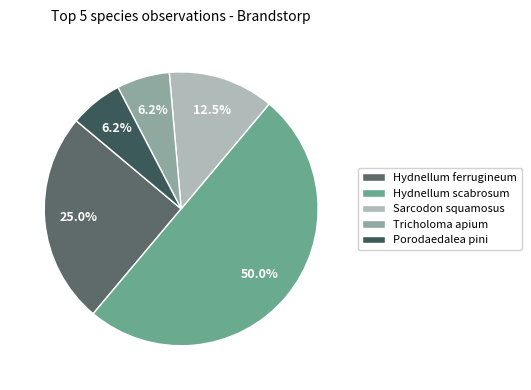

What portion of the pie excludes Hydnellum ferrugineum?

75.0%